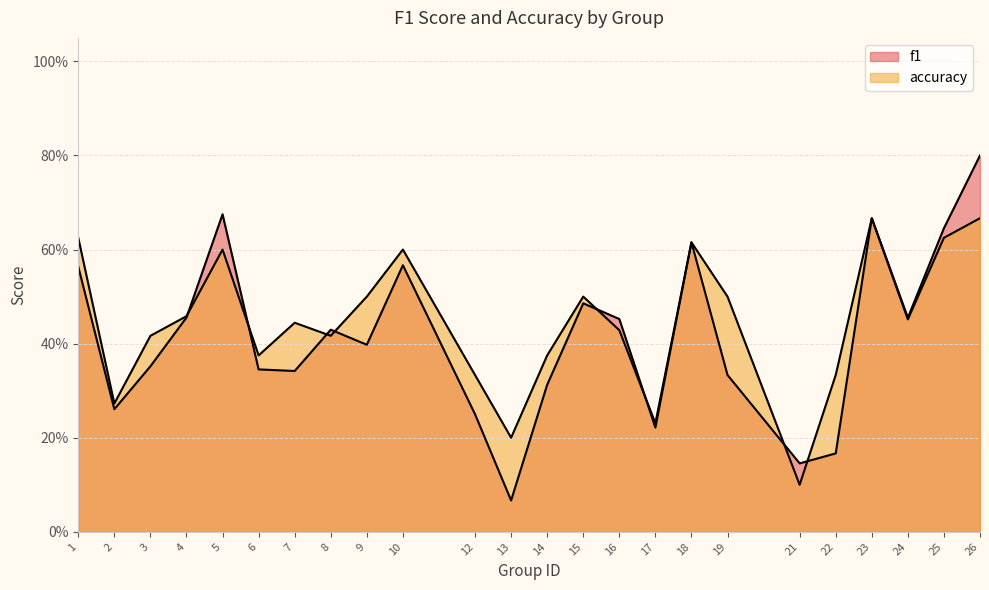

The f1 series shows 0.1 at 13. True or false?

False